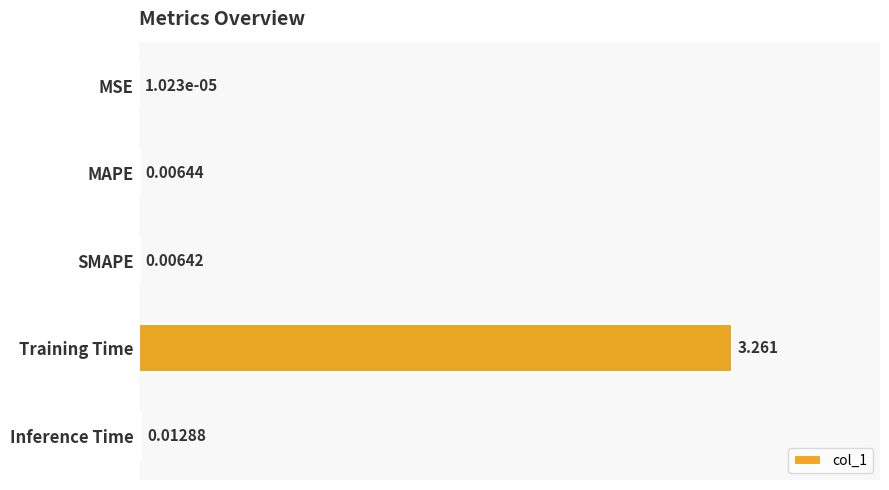

At which category does the chart reach its peak across all series?

Training Time